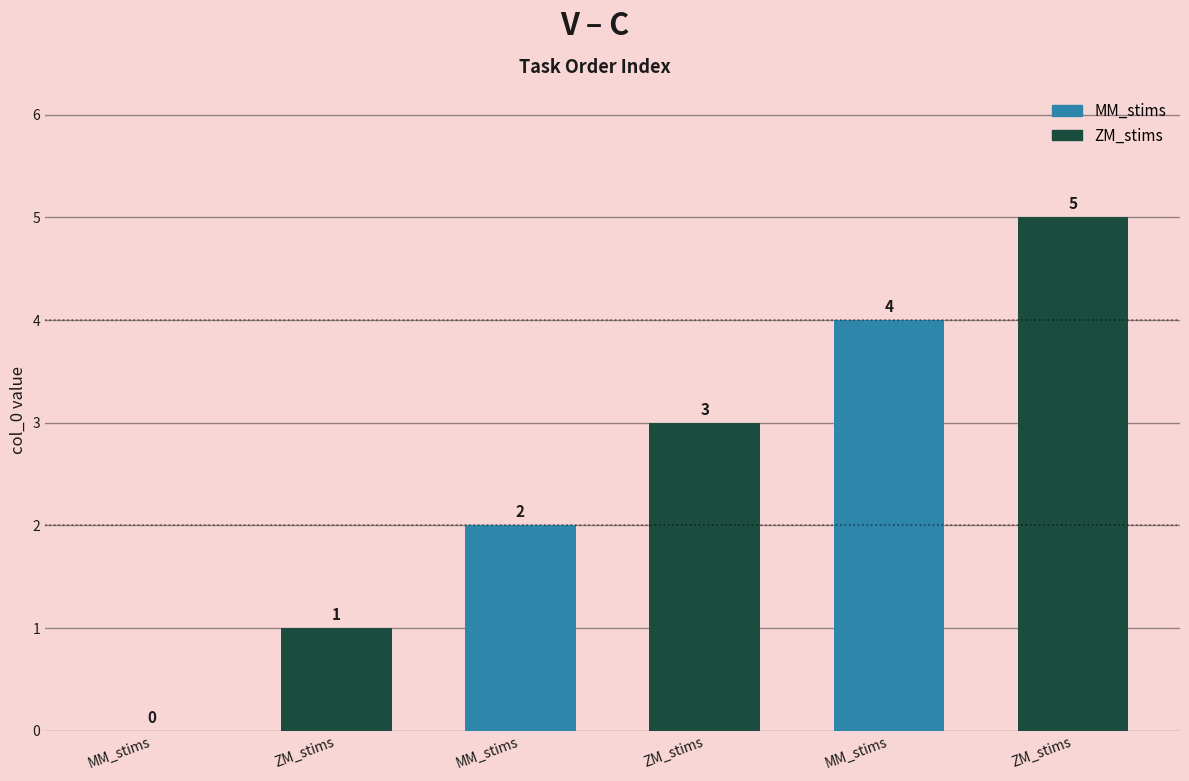

Is it true that the value at MM_stims-16504778640645602.csv is 2?

False